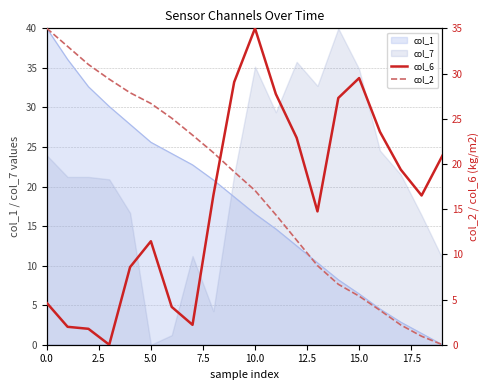

What is the spread (max minus min) of values at 17?

17.2